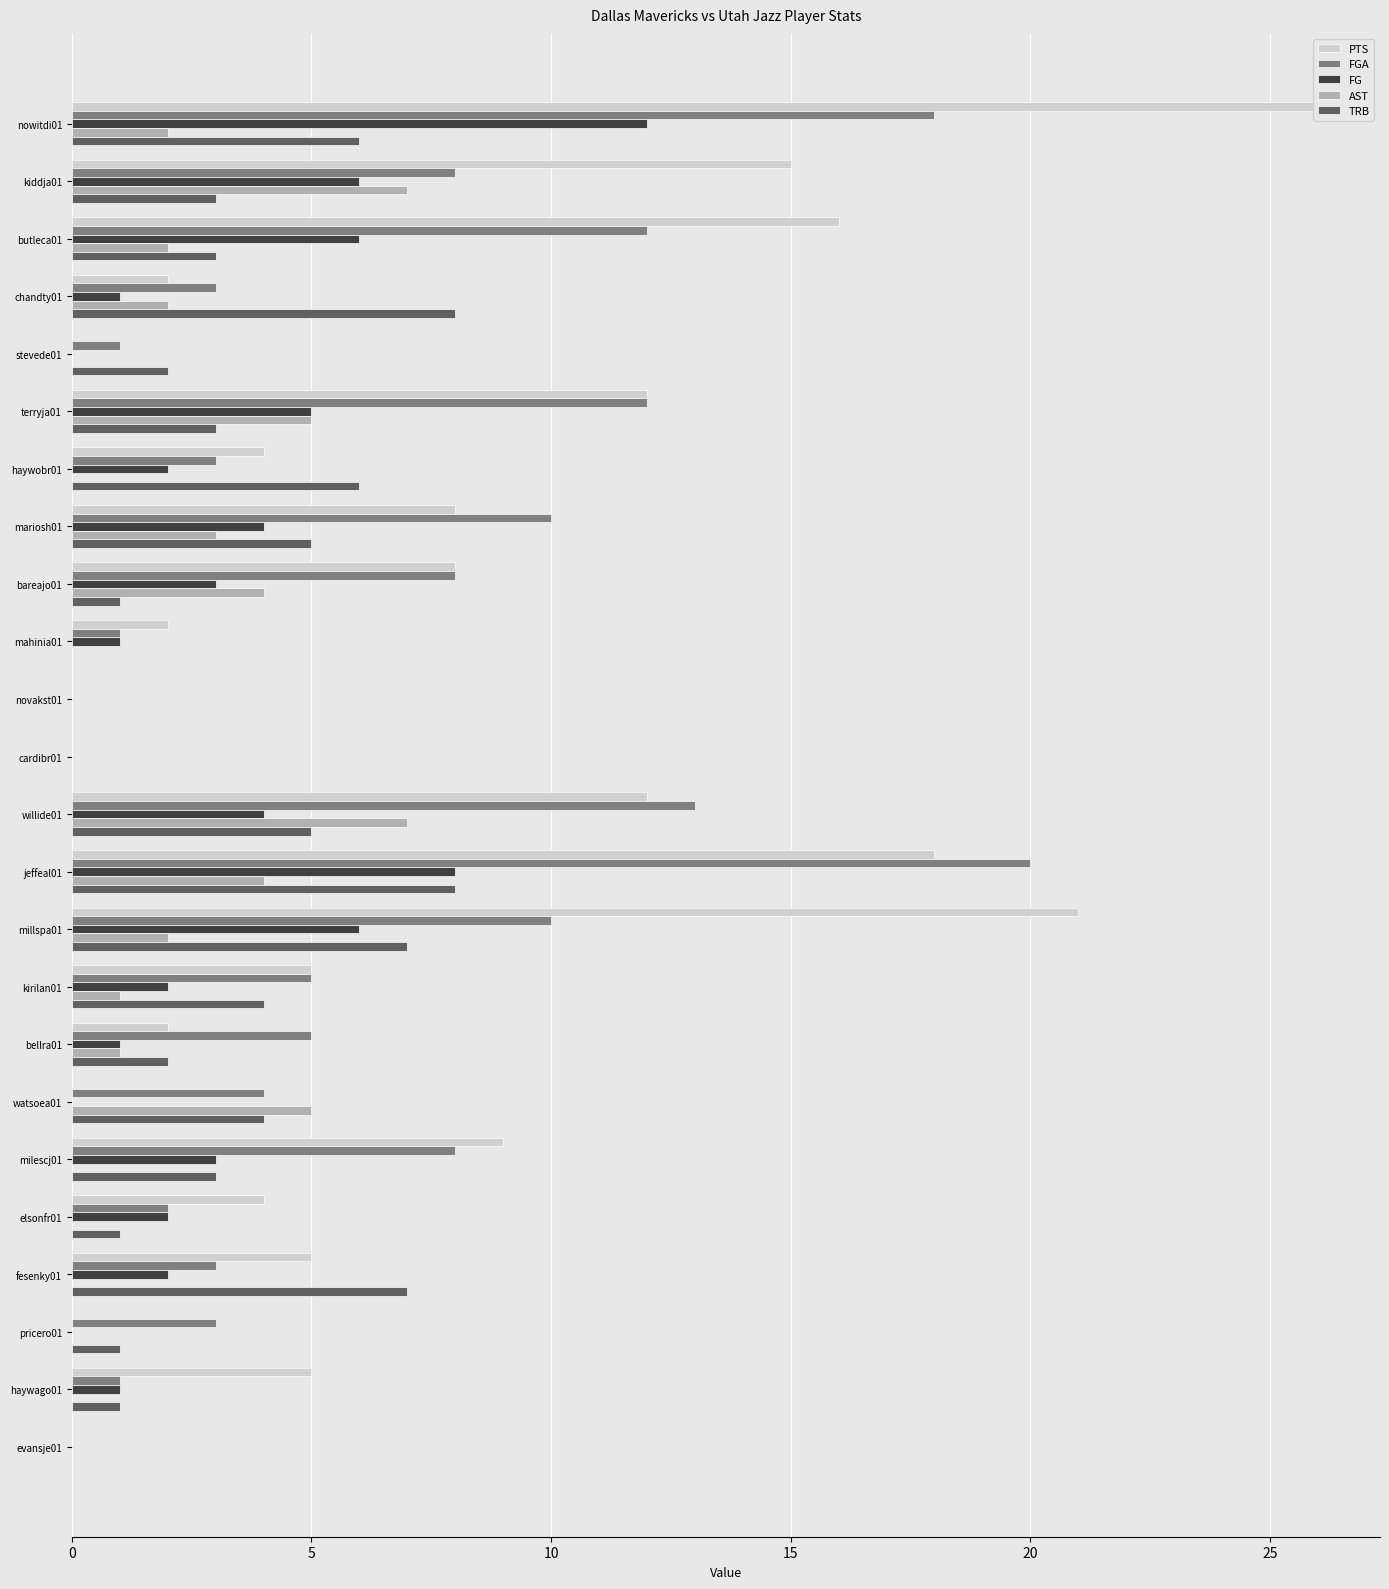

What are all the series names shown in the legend?

PTS, FGA, FG, AST, TRB